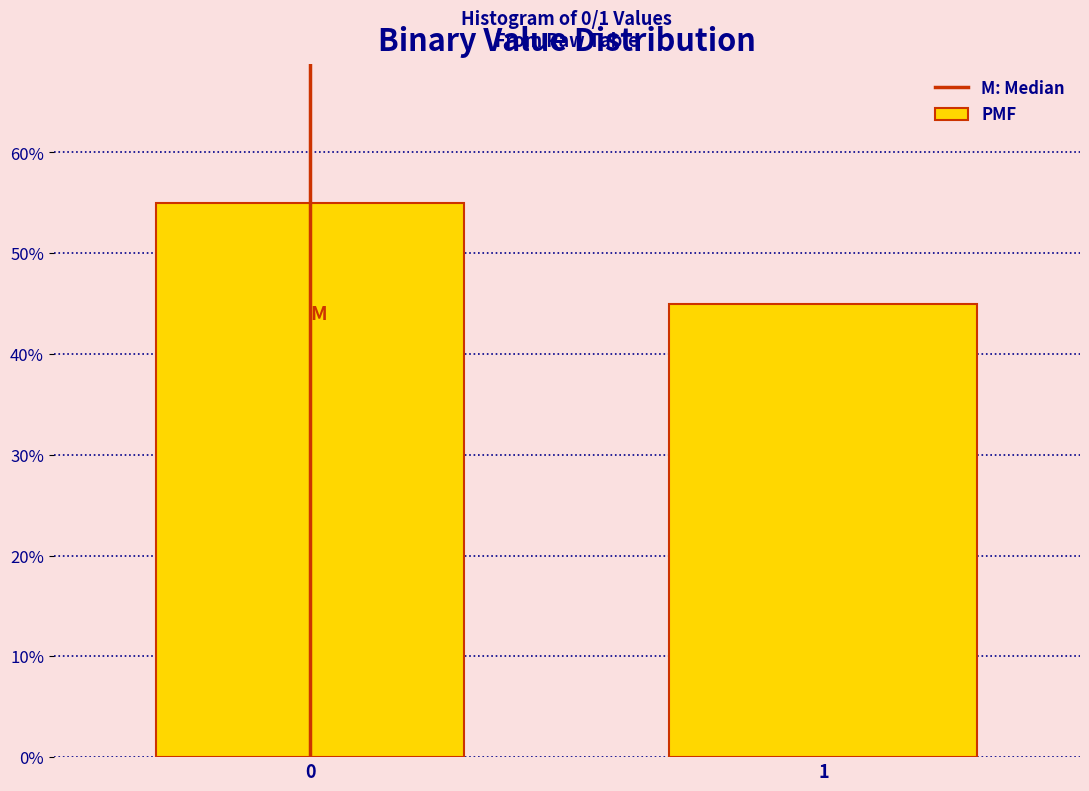

Does the chart contain any negative values?

No